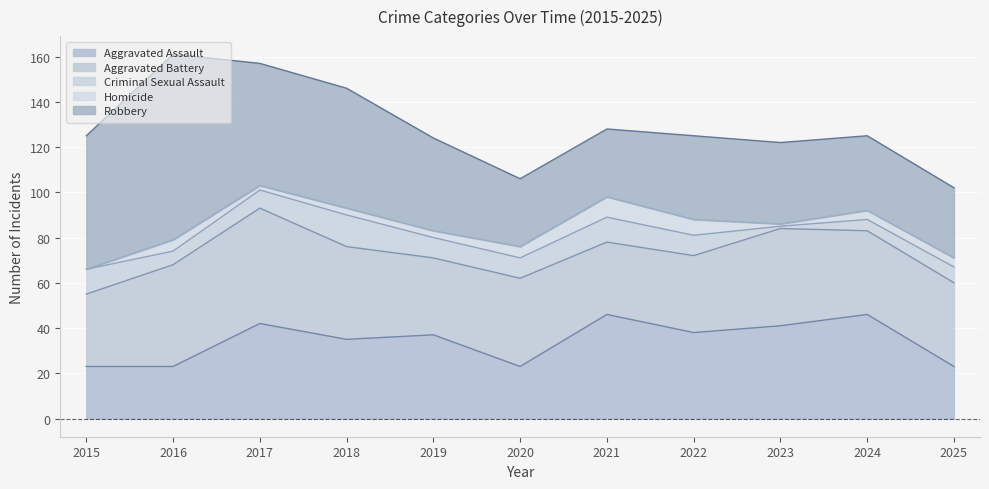

True or false: Robbery and Criminal Sexual Assault intersect in this chart.

False